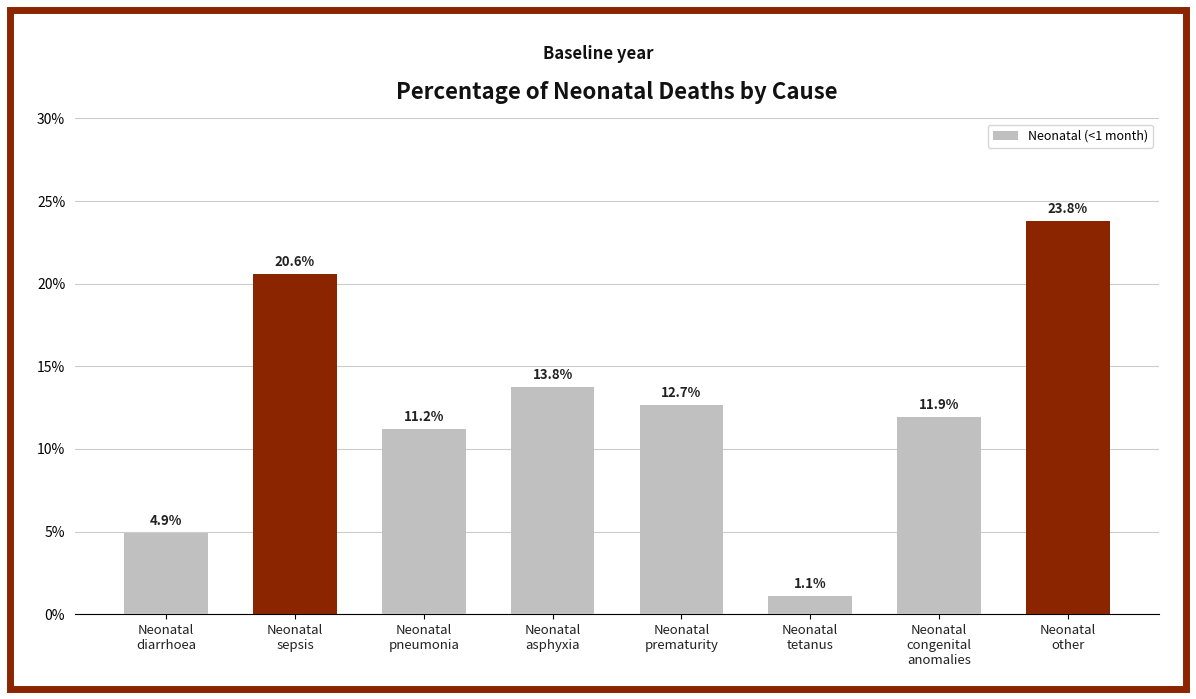

The value at Neonatal
pneumonia is 0.1. True or false?

True